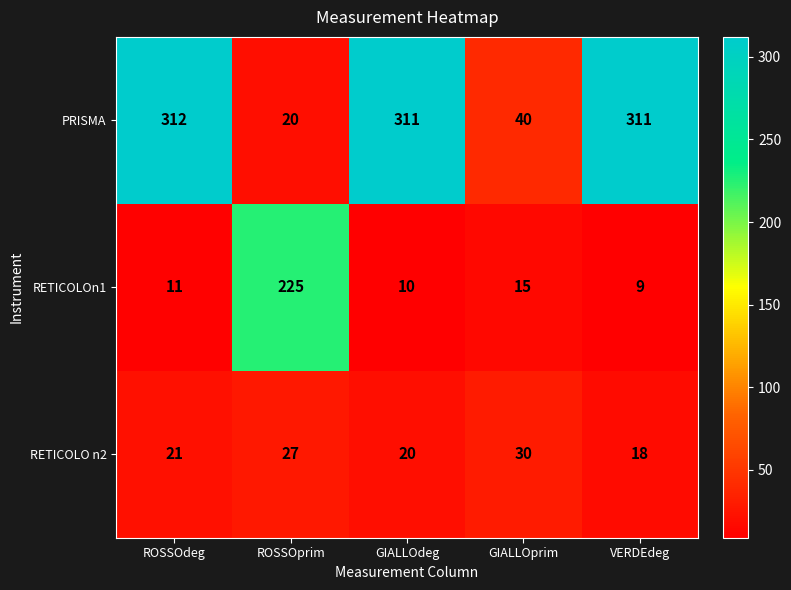

At which category is the sum across all series the highest?

ROSSOdeg